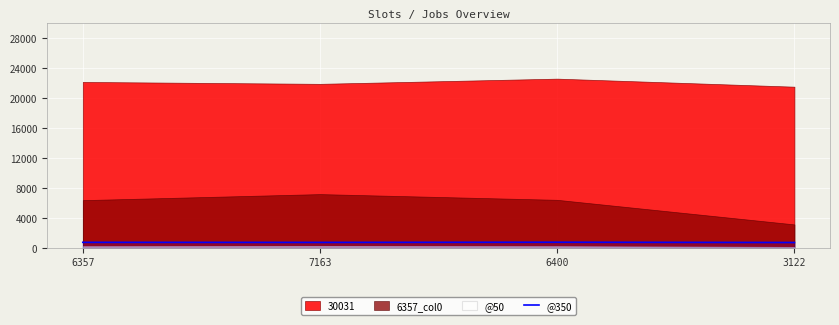

Rank the categories by value from lowest to highest.

3122, 7163, 6357, 6400